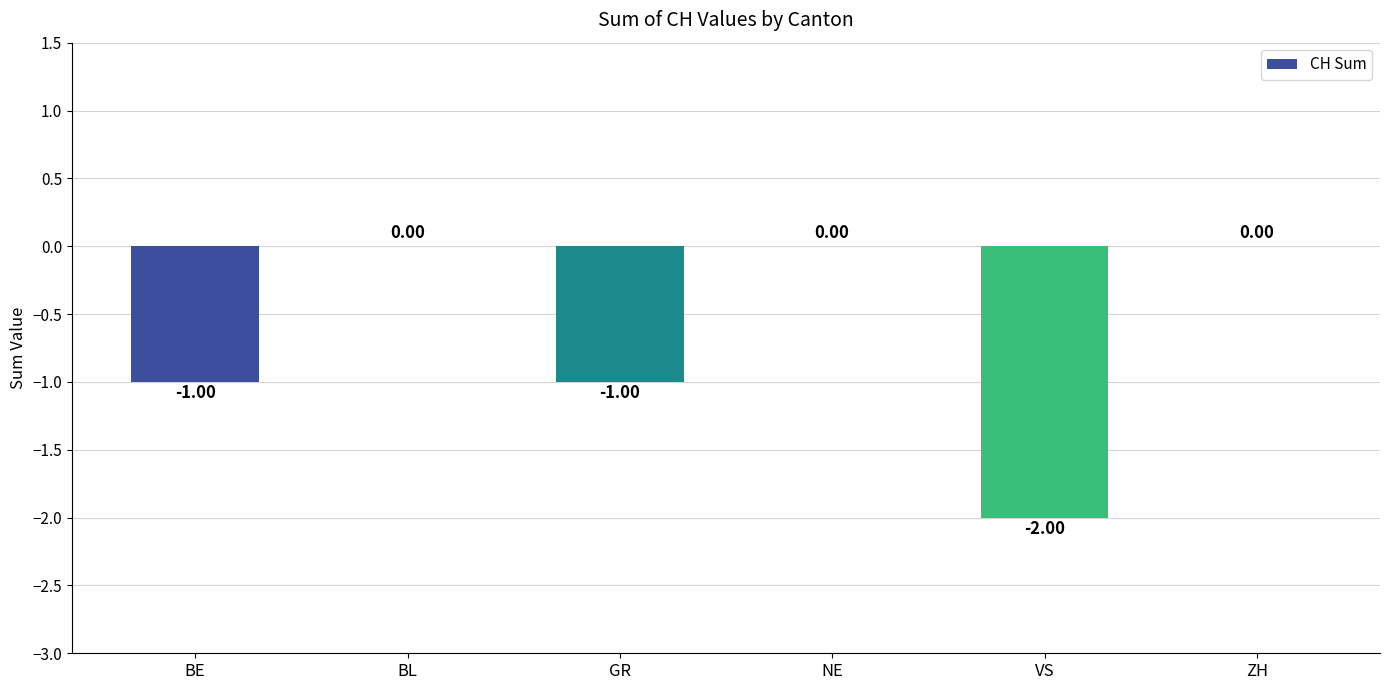

What is the sum of all values?

-4